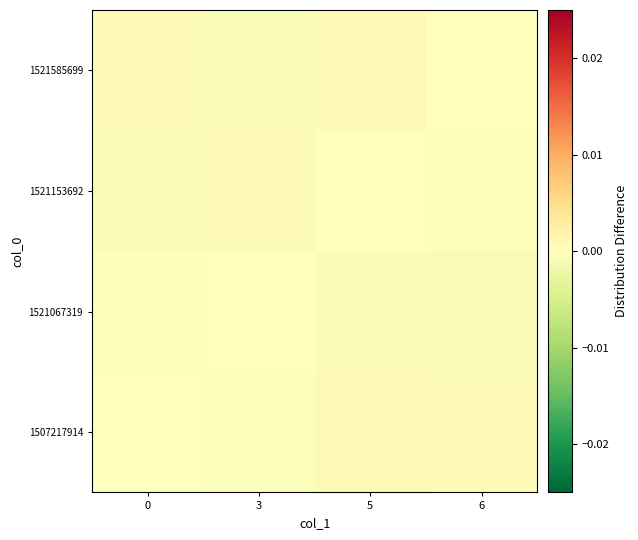

How many data points does each series have?

4